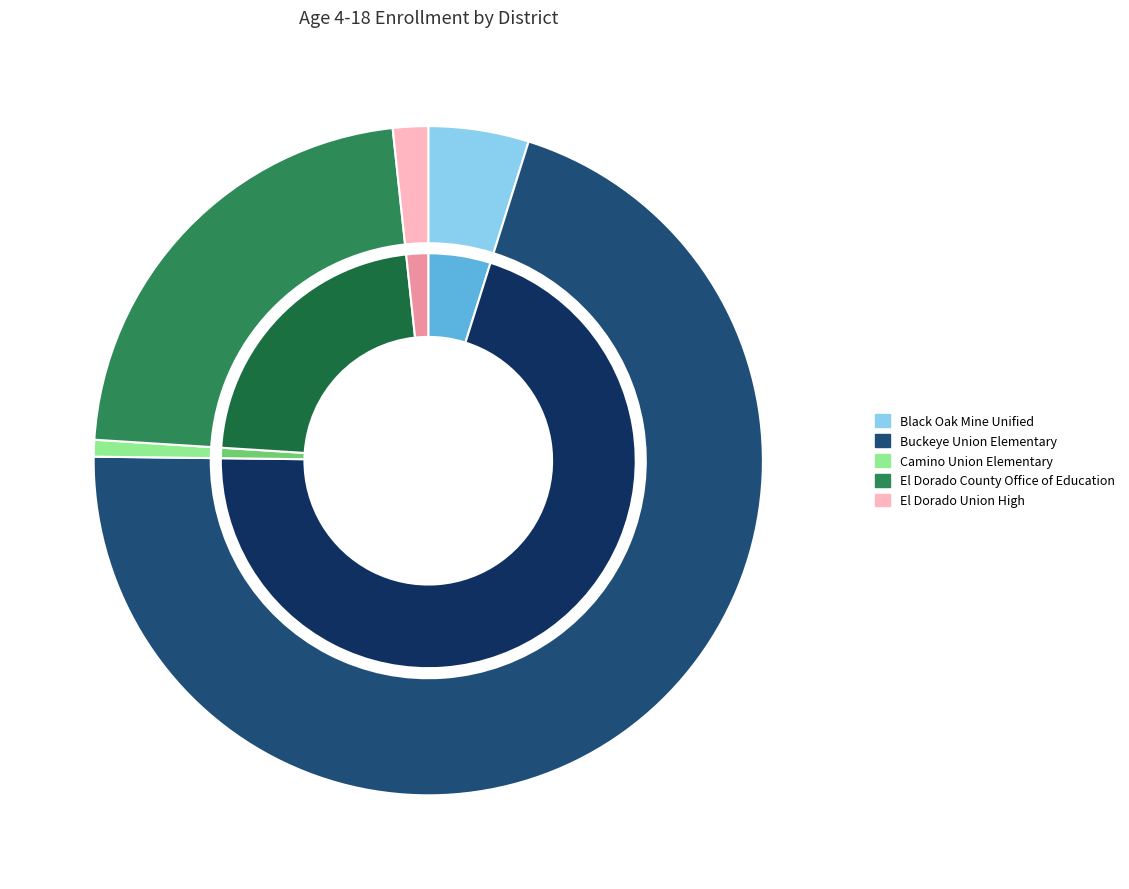

What is the change in value from Buckeye Union Elementary to Camino Union Elementary?

-4746